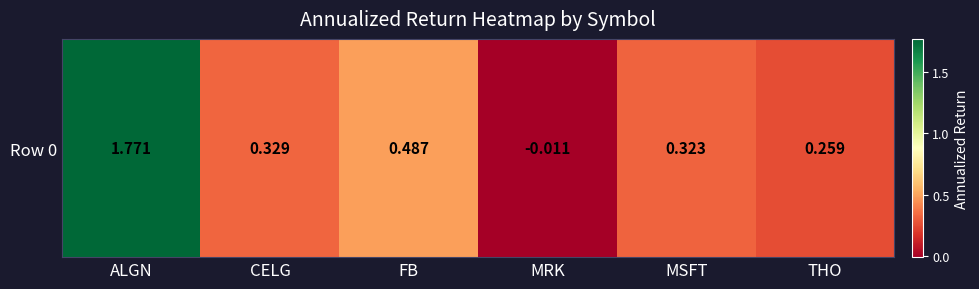

What is the sum of all values?

3.2